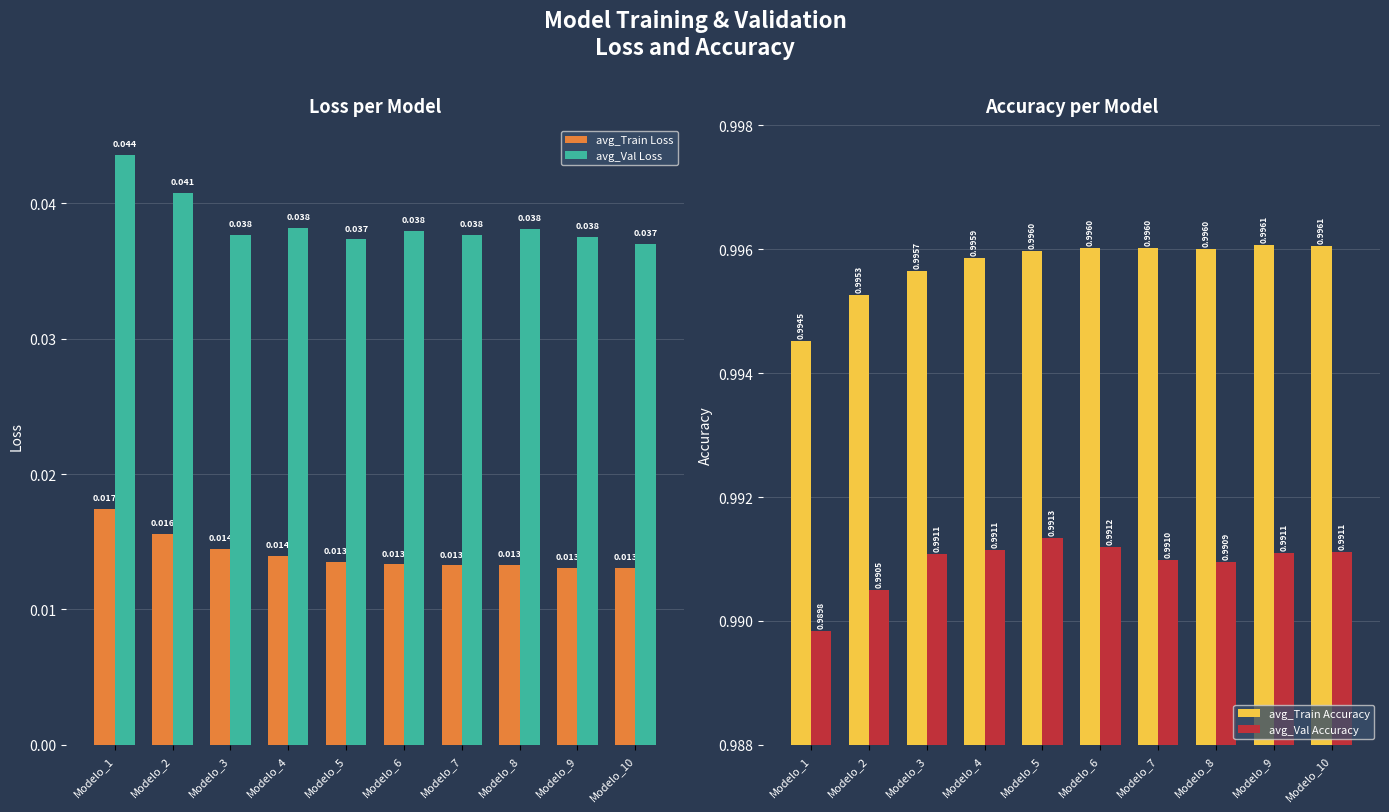

Which series changed the most between Modelo_7 and Modelo_8?

avg_Val Loss